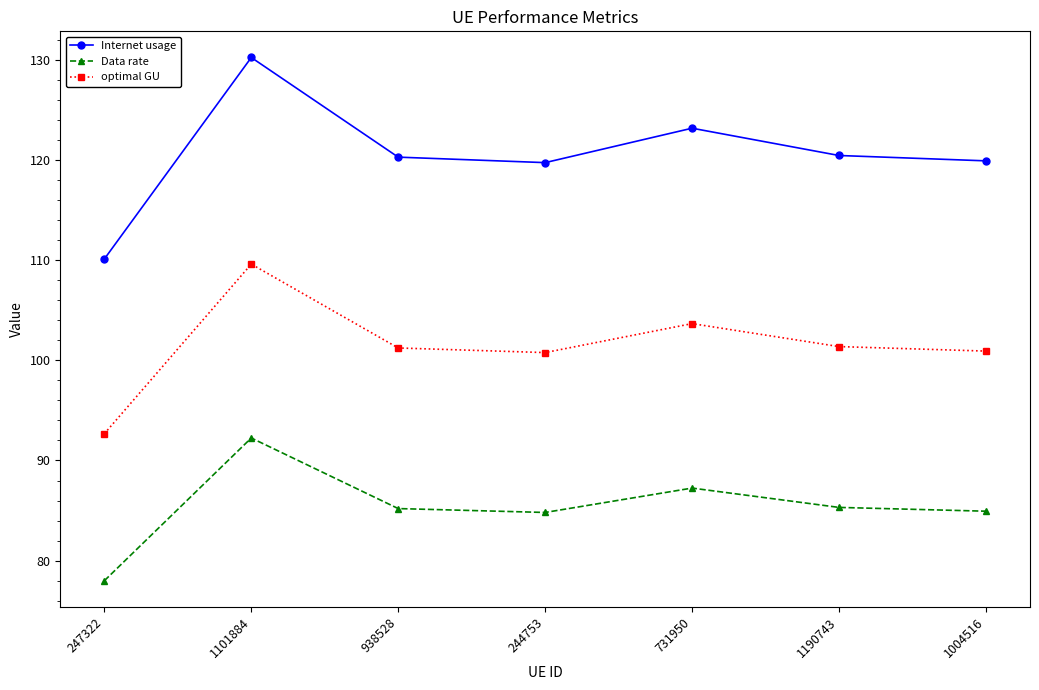

What is the total value across all series at 247322?

280.8